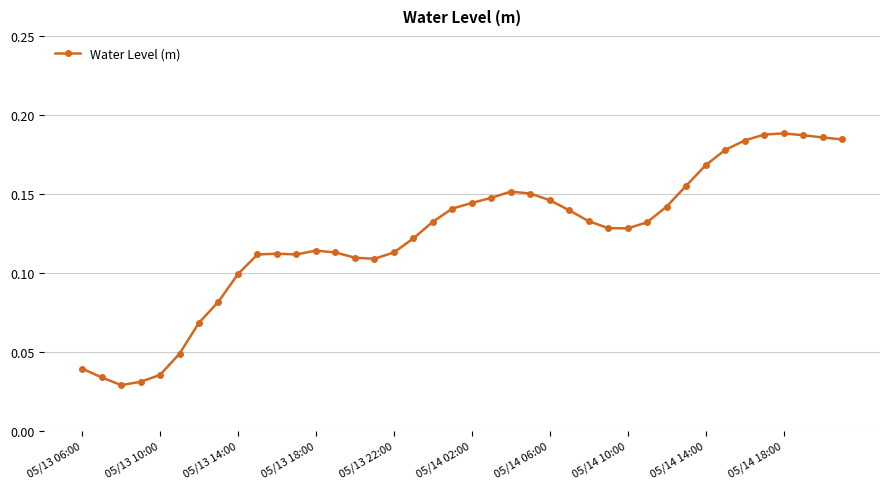

True or false: there are more than 2 points higher than both neighbors.

True